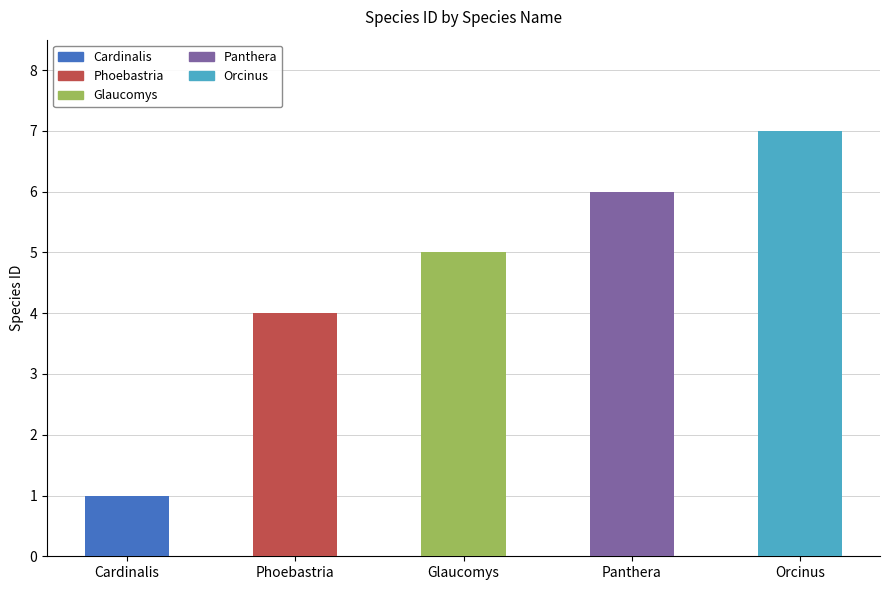

Which category has the lowest value across all series?

Cardinalis